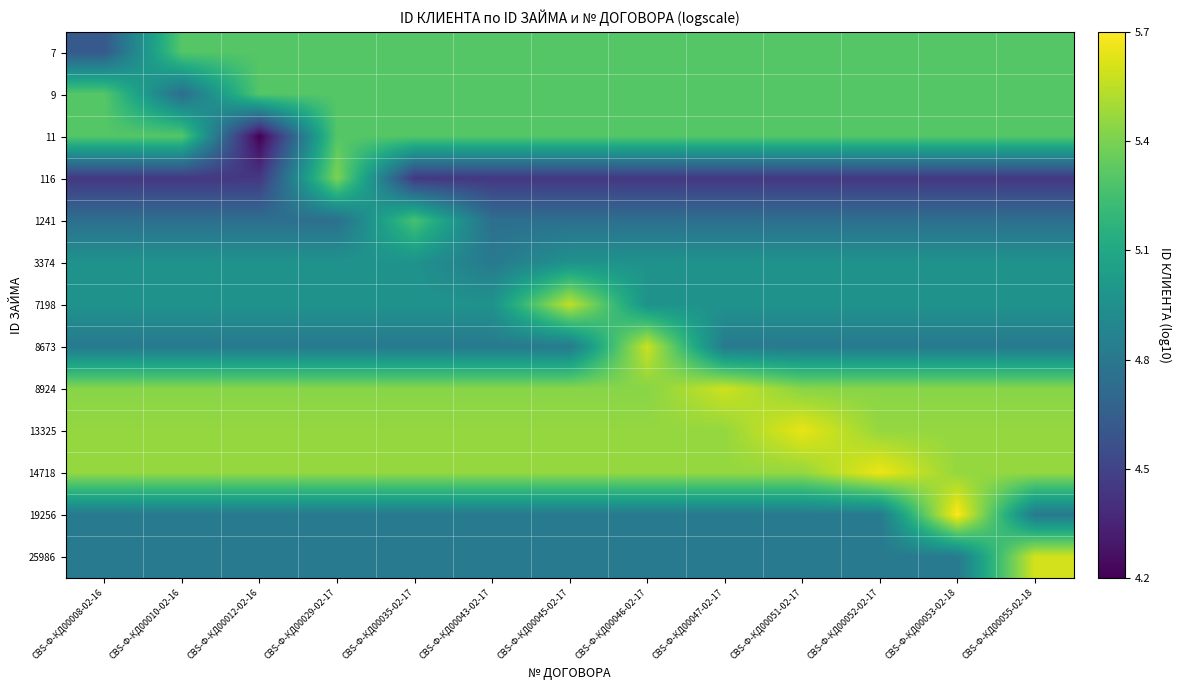

At which category is the sum across all series the highest?

CBS-Ф-КД00029-02-17